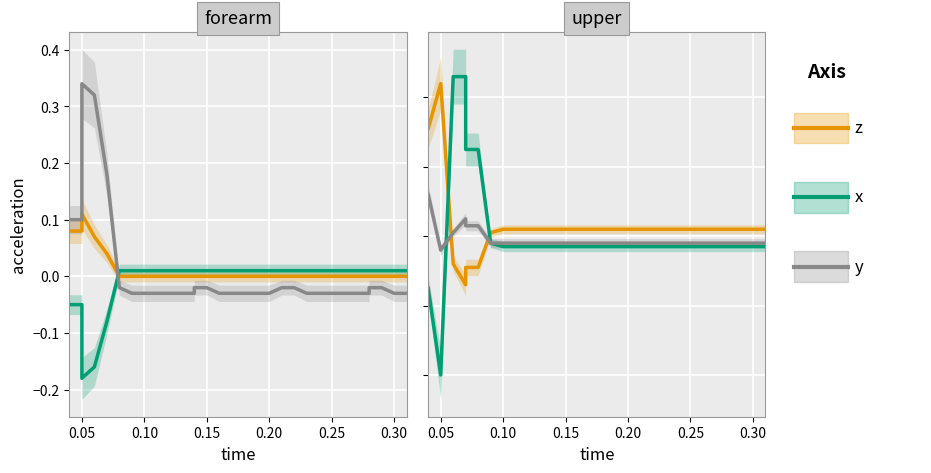

Which series ends up on top after the final intersection of upper z and forearm y?

upper z